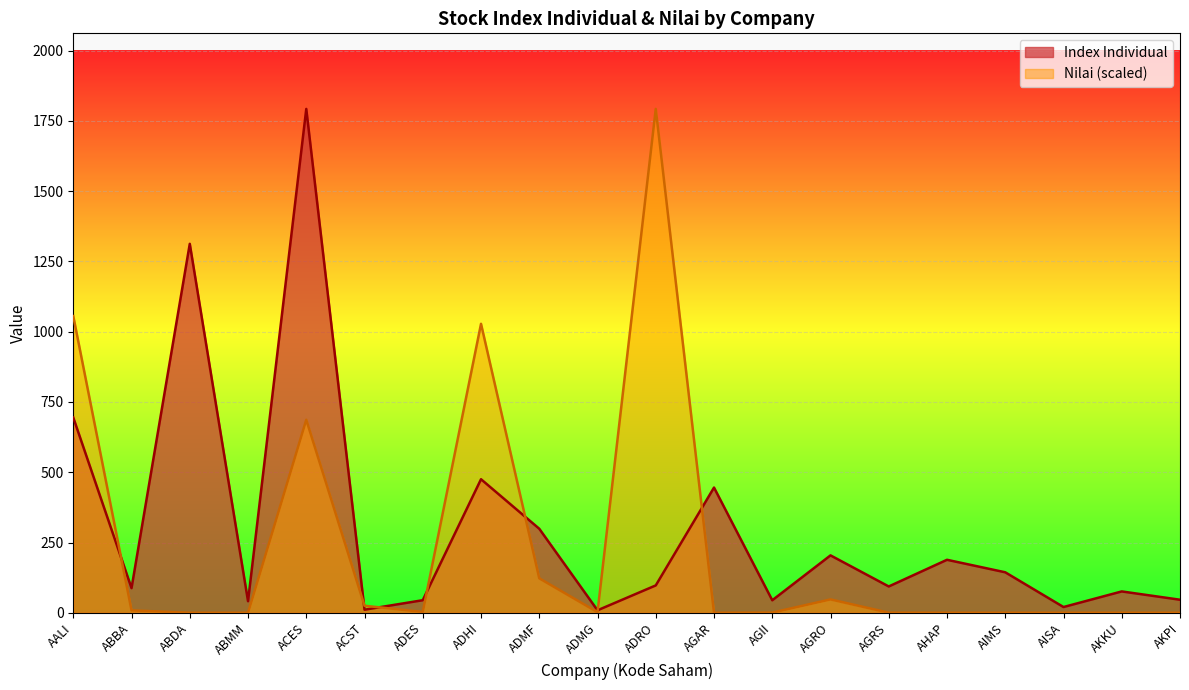

Which category has the lowest value in the Index Individual series?

ADMG